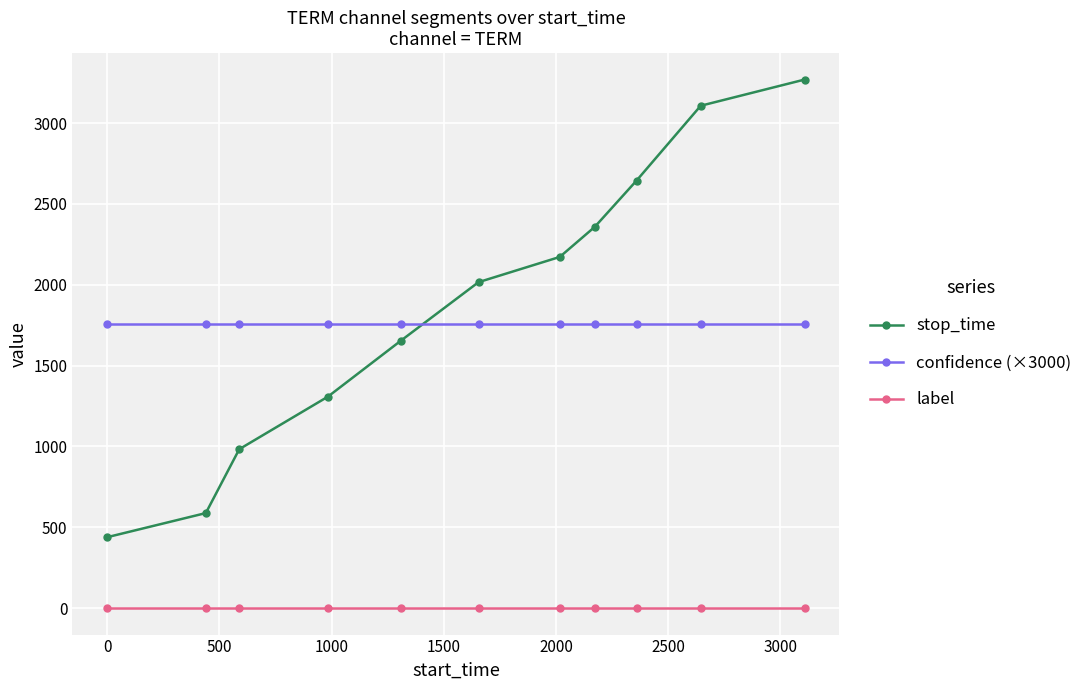

True or false: stop_time has more than 0 interior local peaks.

False